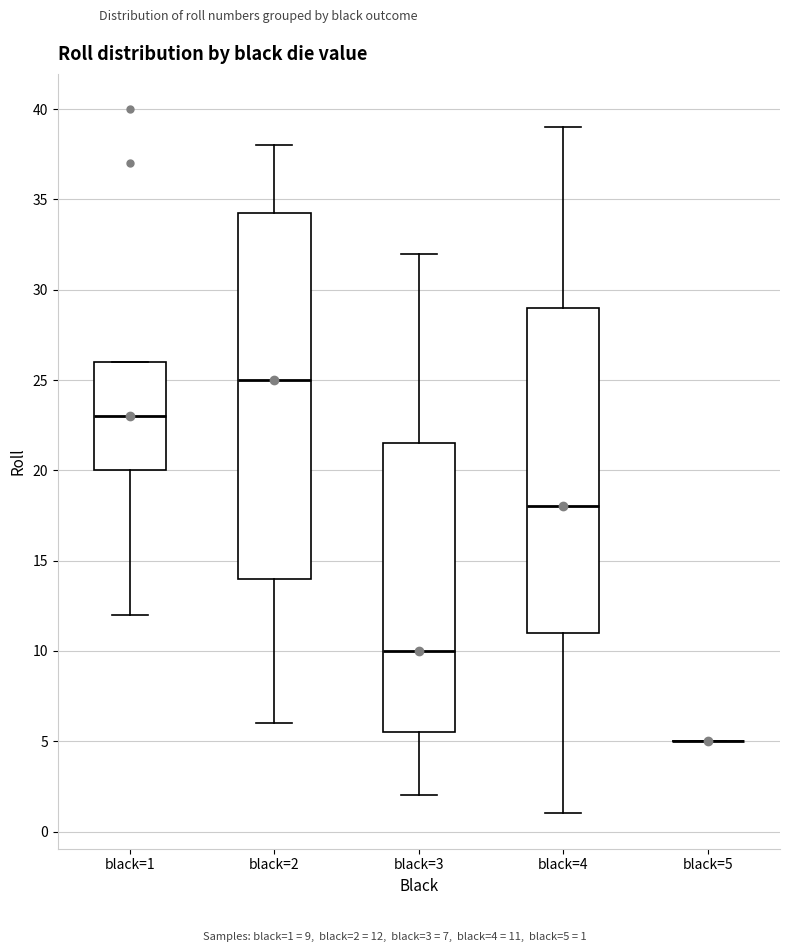

Which box is the tallest, from its lower edge to its upper edge?

black=2